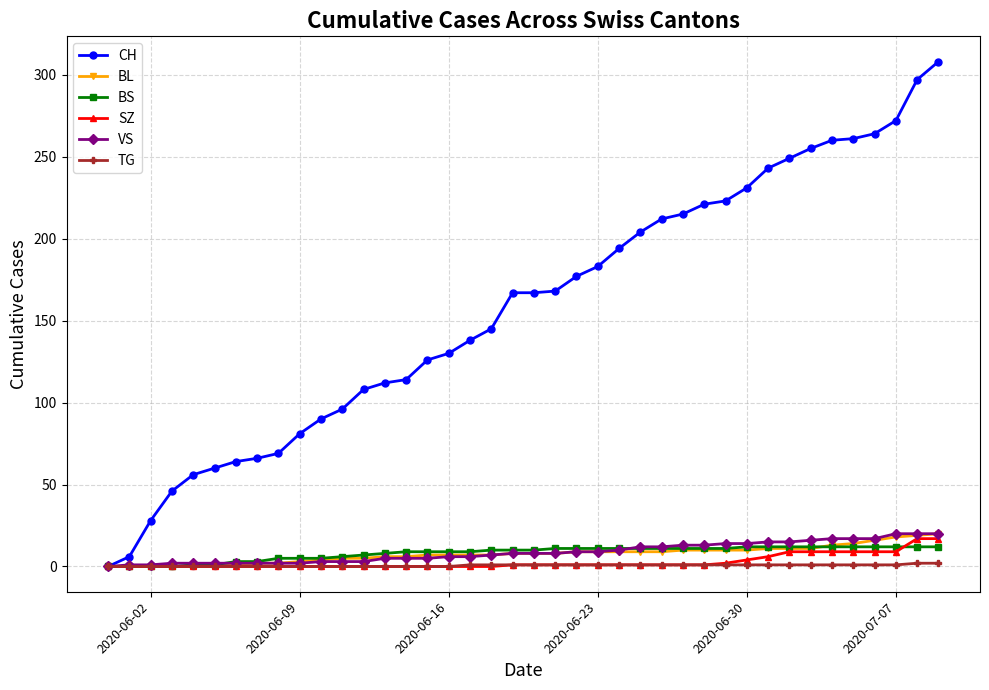

Which series has the widest spread of values?

CH